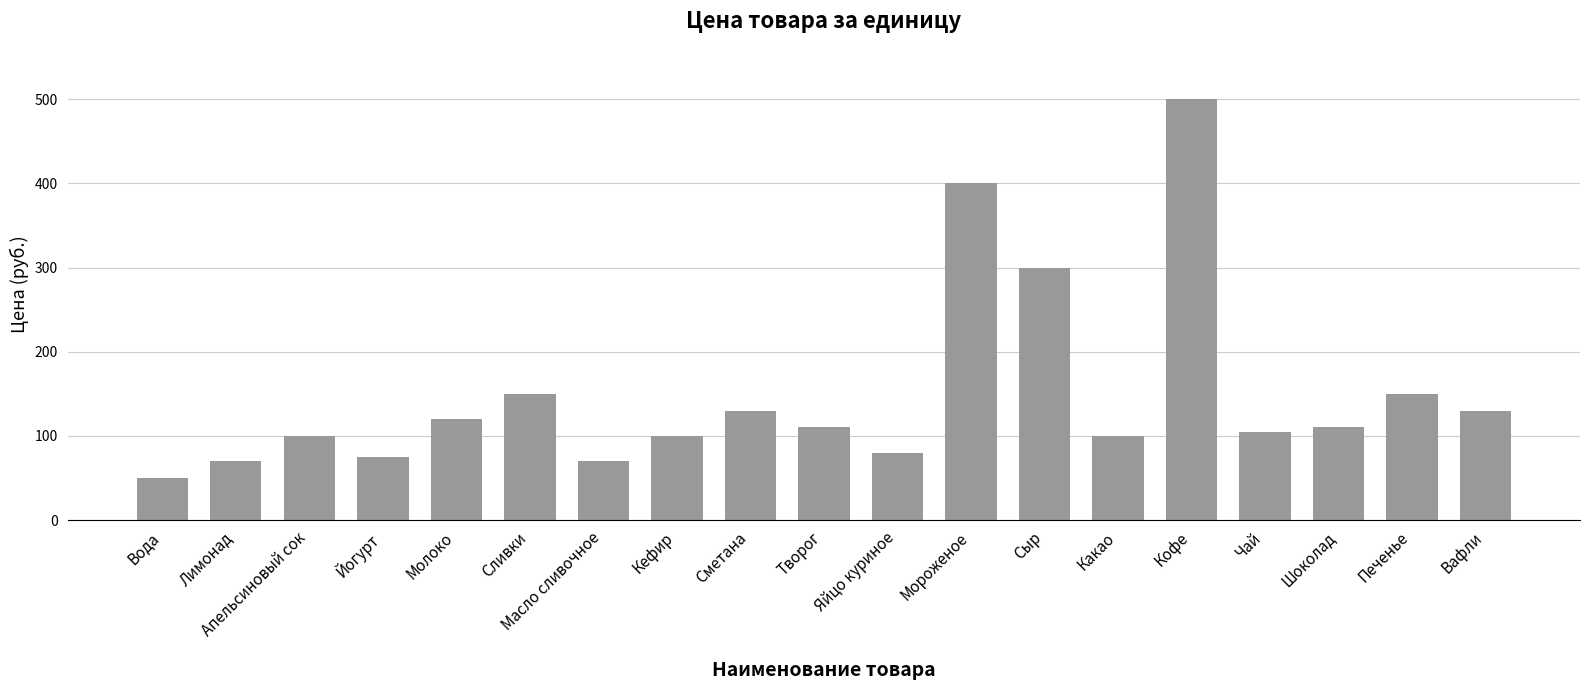

How many bars are there in total?

19